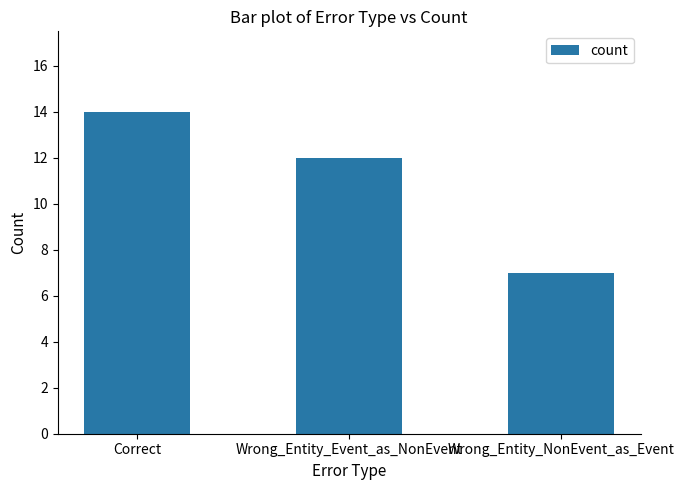

Which has a higher value, Wrong_Entity_Event_as_NonEvent or Correct?

Correct